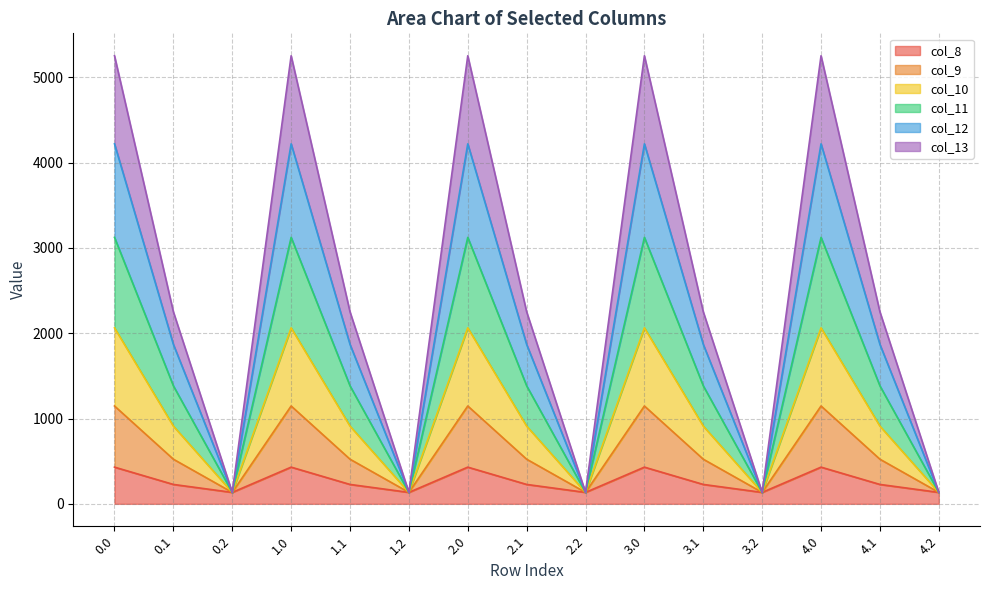

The col_9 series shows 134.2 at 3.2. True or false?

True